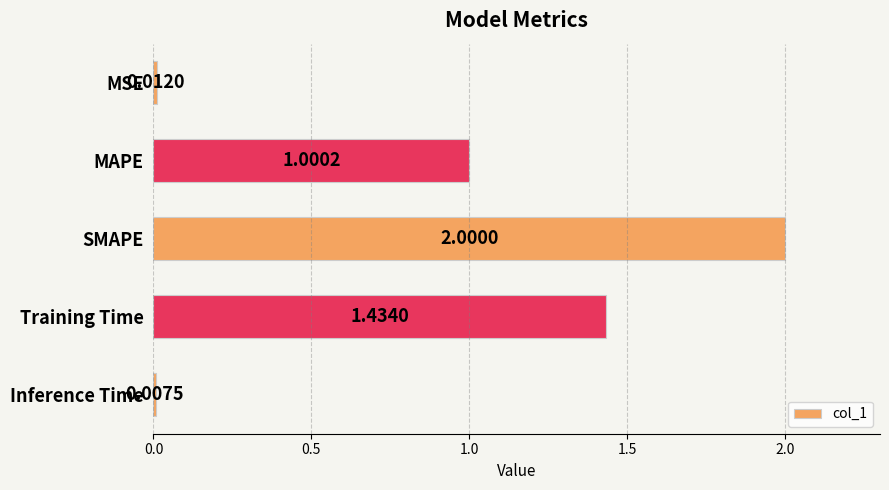

What is the average value?

0.9